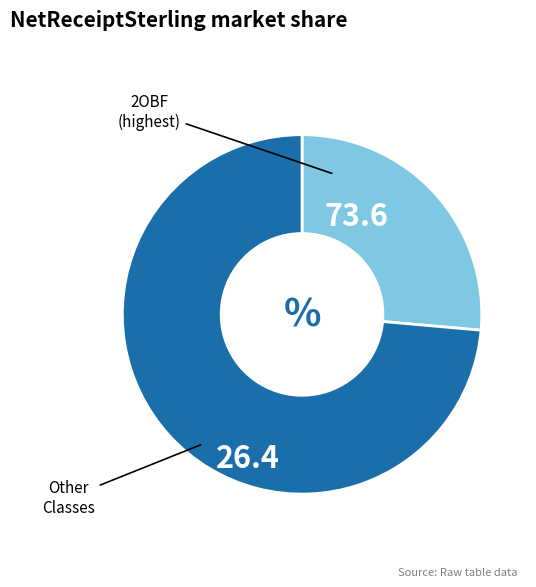

Is there any slice that represents more than half of the pie?

Yes